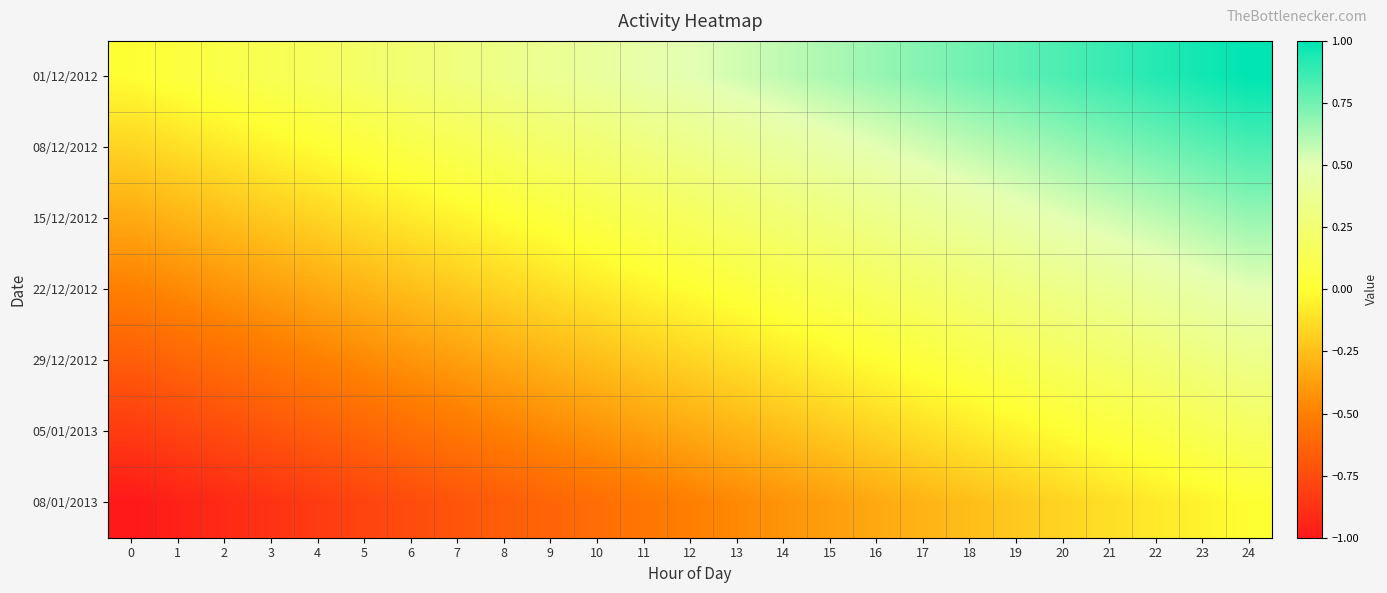

Reading left to right, list all the values displayed in this chart.

01/12/2012: 0=0.0	1=0.0	2=0.1	3=0.1	4=0.2	5=0.2	6=0.2	7=0.3	8=0.3	9=0.4	10=0.4	11=0.5	12=0.5	13=0.5	14=0.6	15=0.6	16=0.7	17=0.7	18=0.8	19=0.8	20=0.8	21=0.9	22=0.9	23=1.0	24=1.0
08/12/2012: 0=-0.2	1=-0.1	2=-0.1	3=-0.0	4=0.0	5=0.0	6=0.1	7=0.1	8=0.2	9=0.2	10=0.2	11=0.3	12=0.3	13=0.4	14=0.4	15=0.5	16=0.5	17=0.5	18=0.6	19=0.6	20=0.7	21=0.7	22=0.8	23=0.8	24=0.8
15/12/2012: 0=-0.3	1=-0.3	2=-0.2	3=-0.2	4=-0.2	5=-0.1	6=-0.1	7=-0.0	8=0.0	9=0.0	10=0.1	11=0.1	12=0.2	13=0.2	14=0.3	15=0.3	16=0.3	17=0.4	18=0.4	19=0.5	20=0.5	21=0.5	22=0.6	23=0.6	24=0.7
22/12/2012: 0=-0.5	1=-0.5	2=-0.4	3=-0.4	4=-0.3	5=-0.3	6=-0.2	7=-0.2	8=-0.2	9=-0.1	10=-0.1	11=-0.0	12=0.0	13=0.0	14=0.1	15=0.1	16=0.2	17=0.2	18=0.2	19=0.3	20=0.3	21=0.4	22=0.4	23=0.5	24=0.5
29/12/2012: 0=-0.7	1=-0.6	2=-0.6	3=-0.5	4=-0.5	5=-0.5	6=-0.4	7=-0.4	8=-0.3	9=-0.3	10=-0.2	11=-0.2	12=-0.2	13=-0.1	14=-0.1	15=-0.0	16=0.0	17=0.0	18=0.1	19=0.1	20=0.2	21=0.2	22=0.2	23=0.3	24=0.3
05/01/2013: 0=-0.8	1=-0.8	2=-0.8	3=-0.7	4=-0.7	5=-0.6	6=-0.6	7=-0.5	8=-0.5	9=-0.5	10=-0.4	11=-0.4	12=-0.3	13=-0.3	14=-0.2	15=-0.2	16=-0.2	17=-0.1	18=-0.1	19=-0.0	20=0.0	21=0.0	22=0.1	23=0.1	24=0.2
08/01/2013: 0=-1.0	1=-1.0	2=-0.9	3=-0.9	4=-0.8	5=-0.8	6=-0.8	7=-0.7	8=-0.7	9=-0.6	10=-0.6	11=-0.5	12=-0.5	13=-0.5	14=-0.4	15=-0.4	16=-0.3	17=-0.3	18=-0.2	19=-0.2	20=-0.2	21=-0.1	22=-0.1	23=-0.0	24=0.0